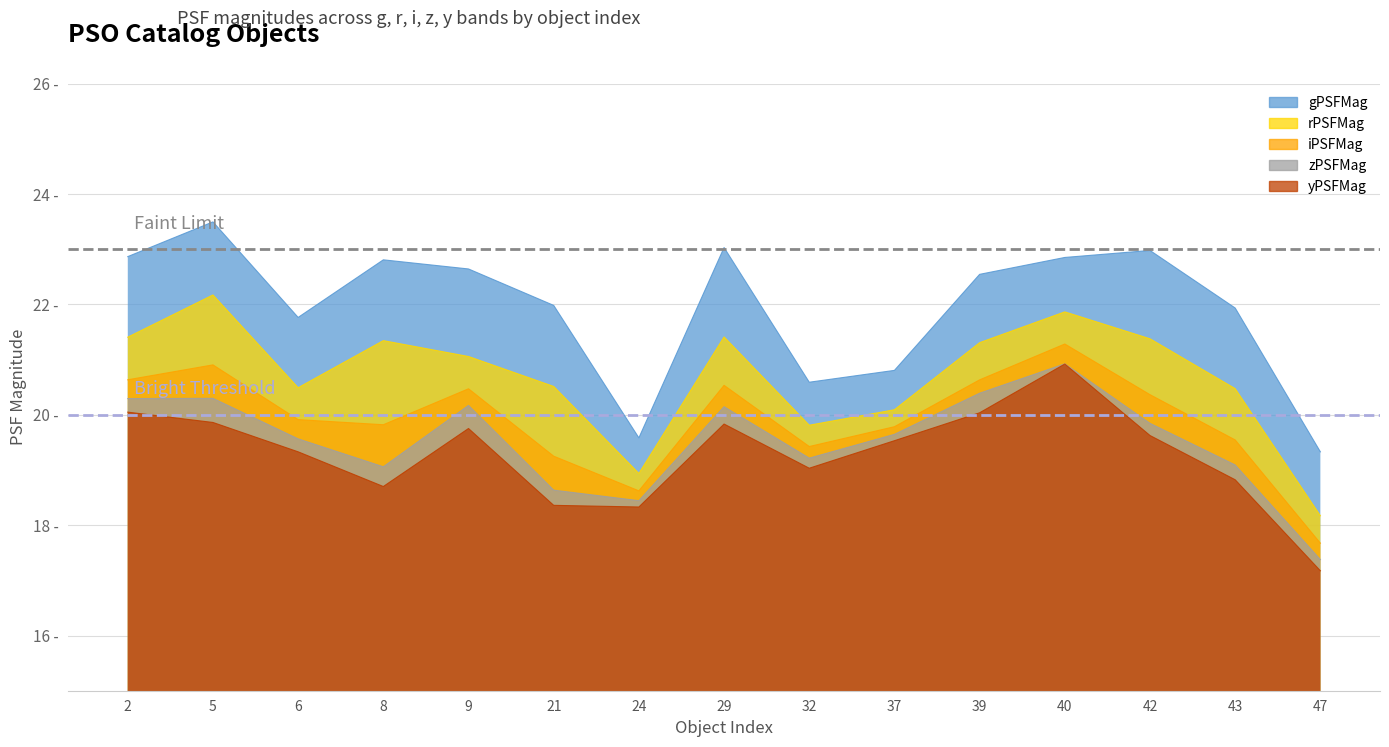

Where does the iPSFMag series first go above 19?

2